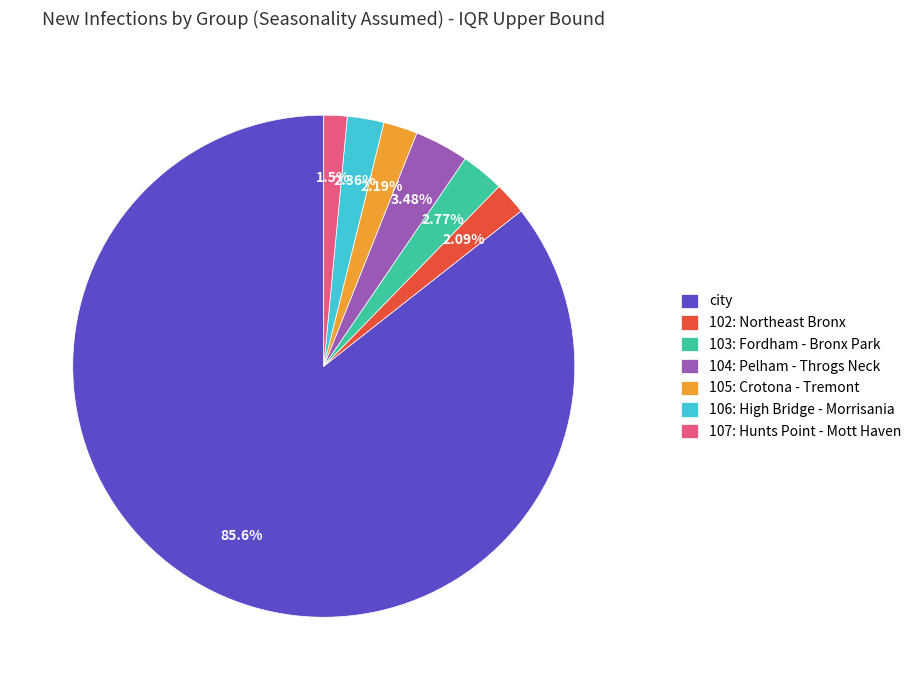

To the nearest percent, what is the combined percentage of city and 105: Crotona - Tremont?

88%